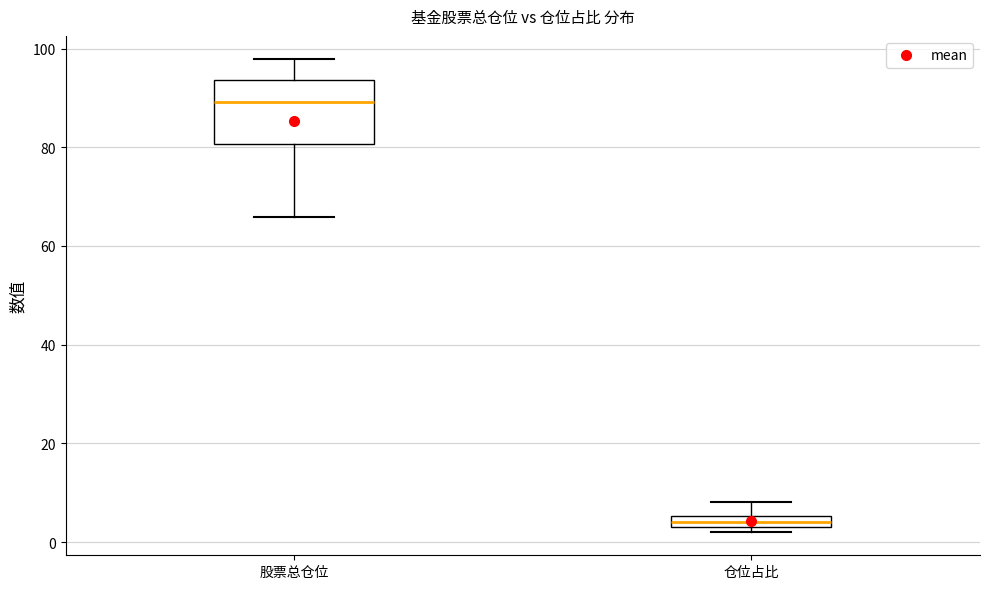

Comparing the boxes themselves (not the whiskers), which one is the tallest?

股票总仓位